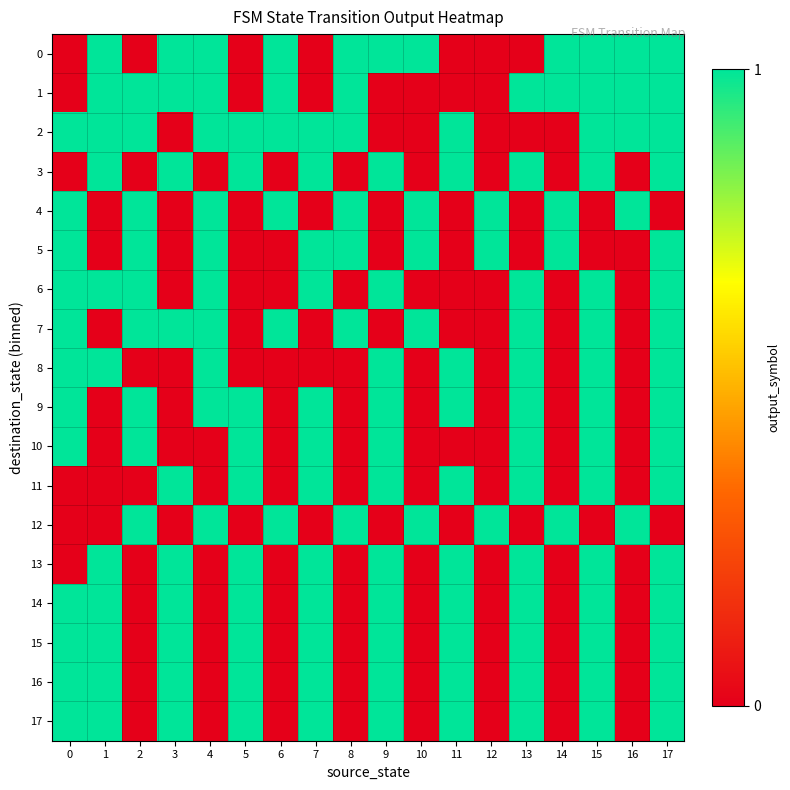

What is the spread (max minus min) of values at 13?

1